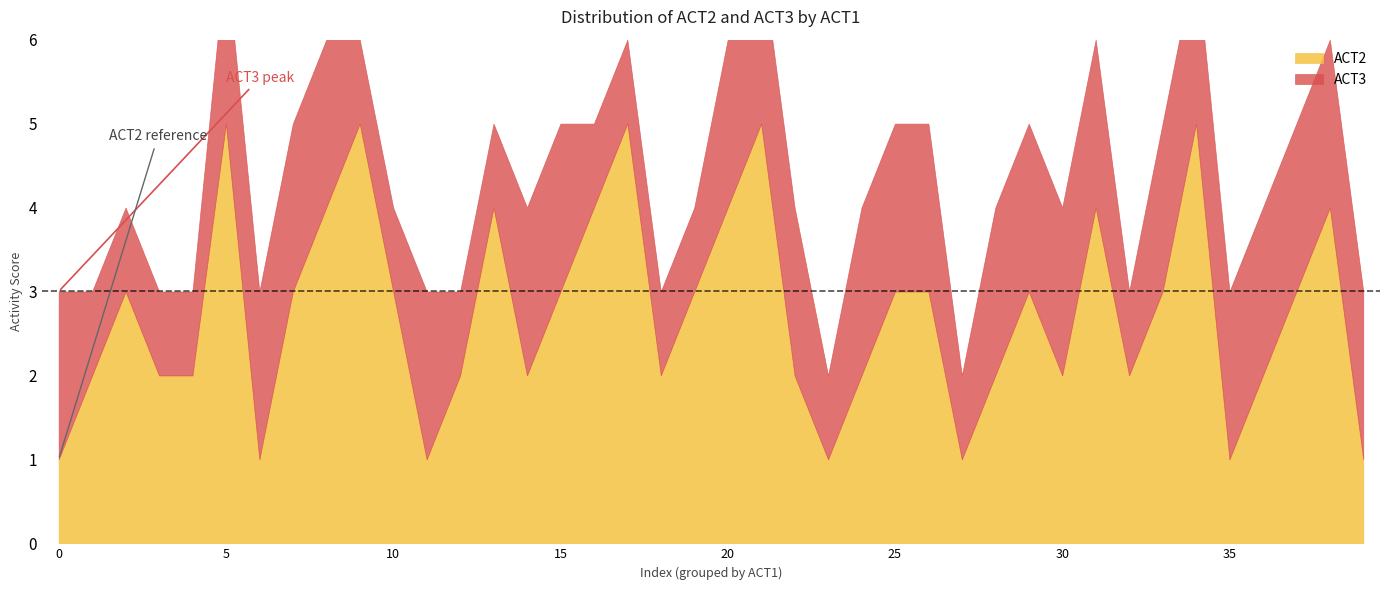

Does the chart have visible grid lines?

No